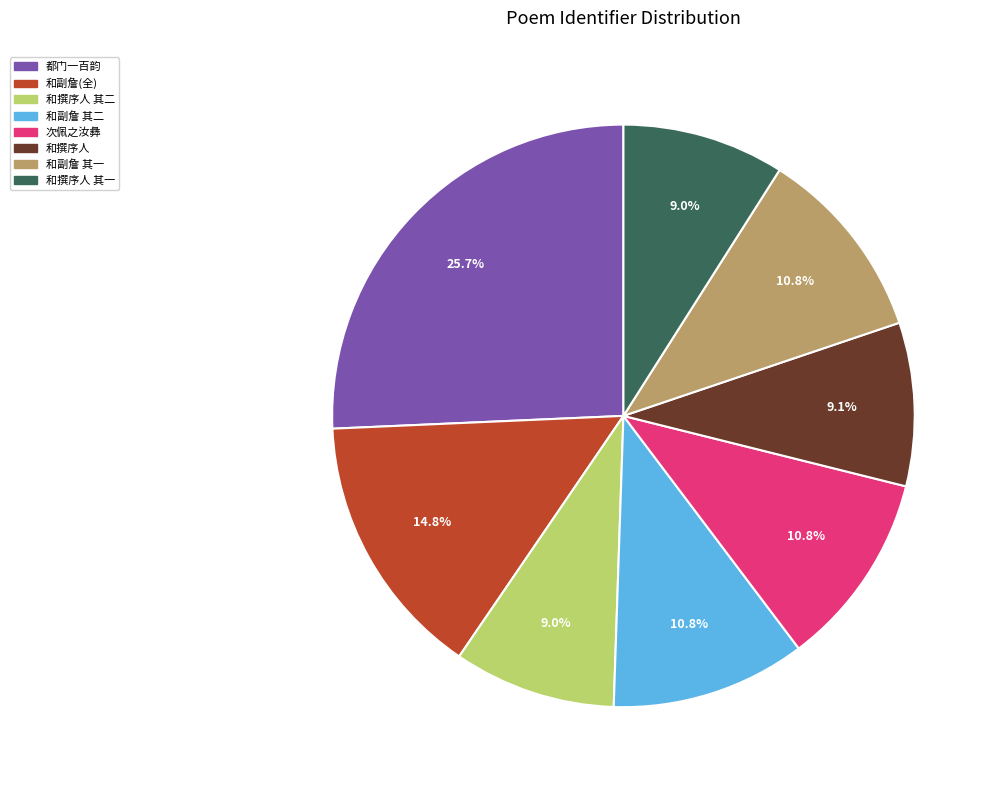

What is the ratio of the value at 和撰序人 其二 to the value at 和副詹(全)?

0.6